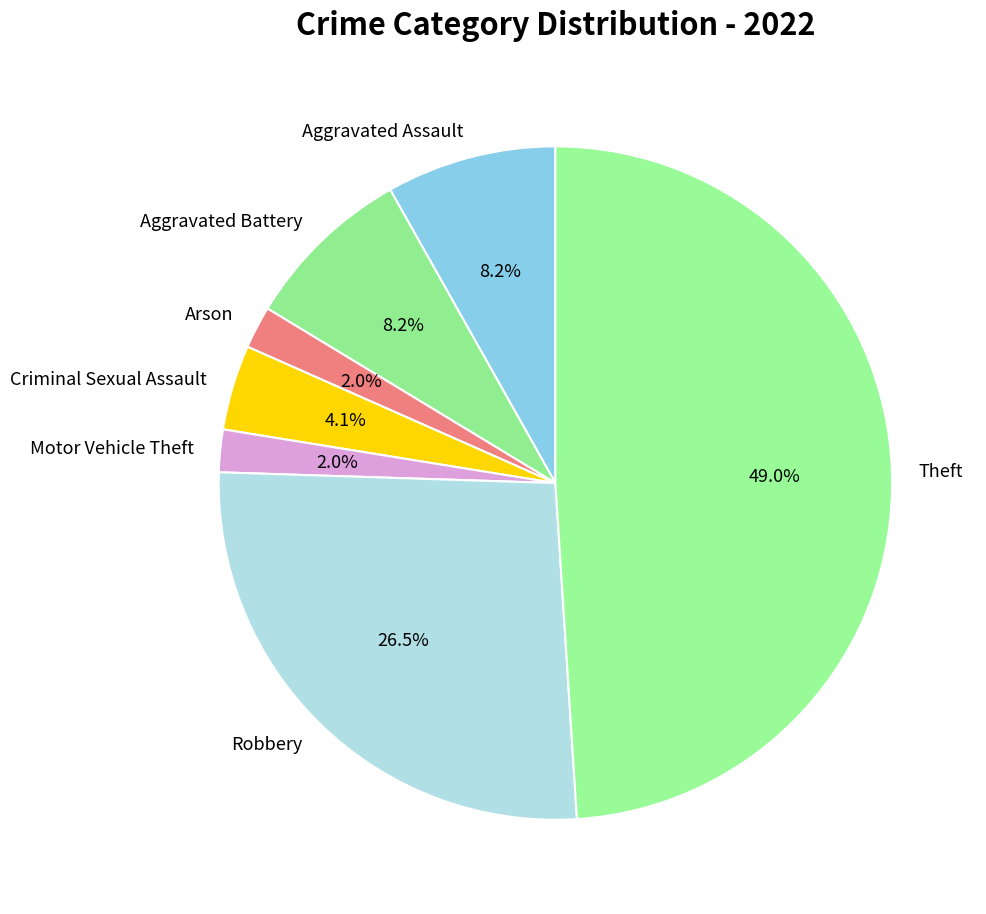

How many segments does this pie chart have?

7